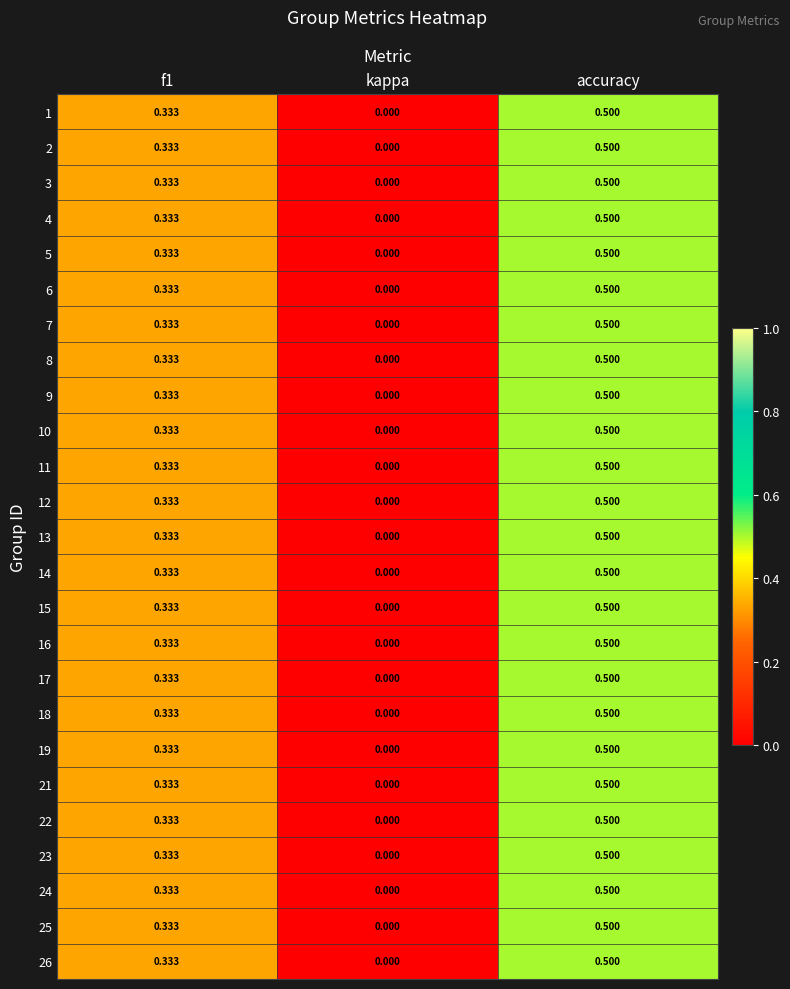

At which category is the sum across all series the highest?

accuracy